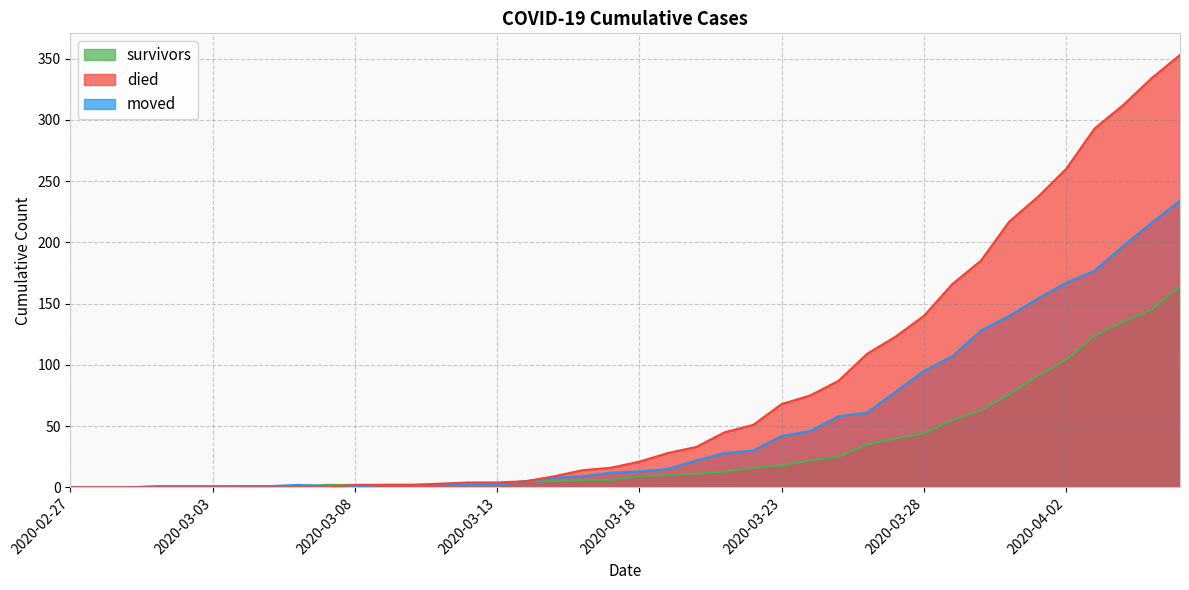

Is it true that survivors equals 9 at 2020-03-18?

True